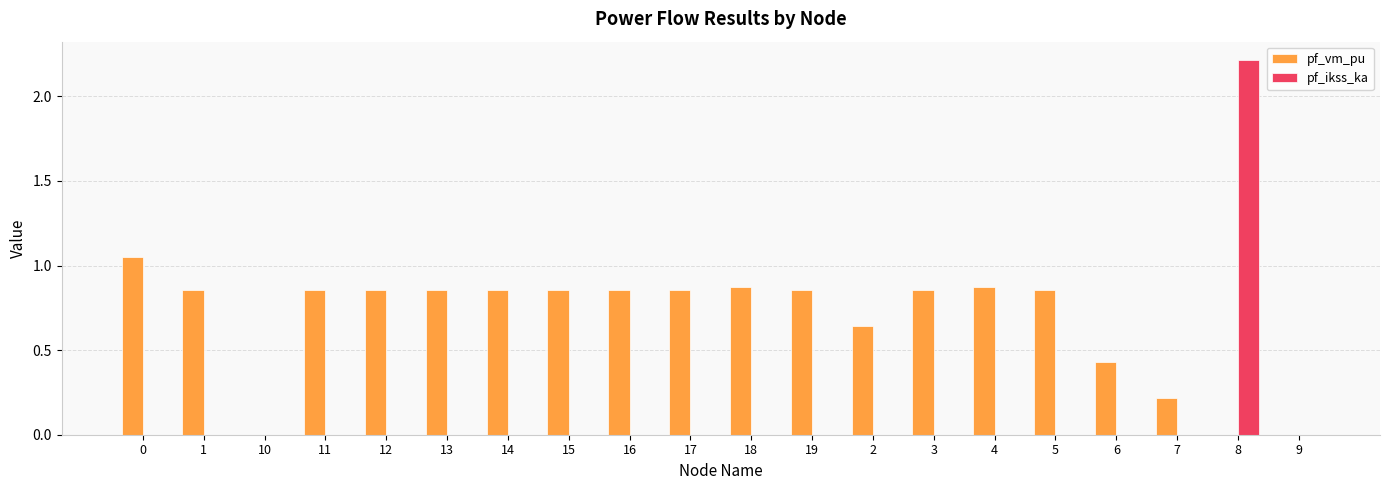

Is it true that pf_ikss_ka equals 1.0 at 16?

False